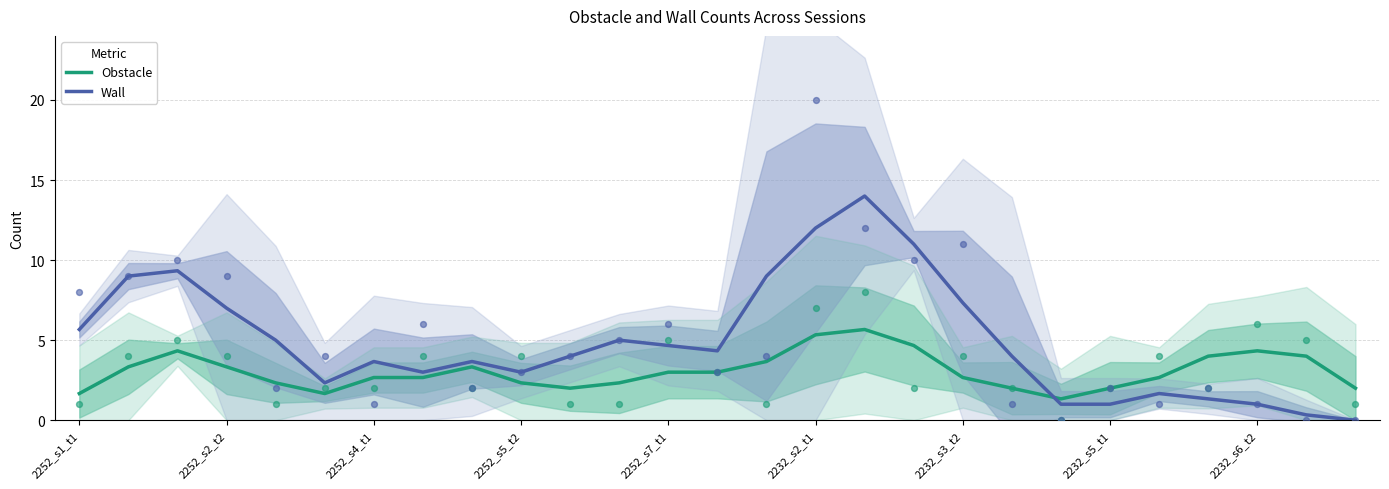

Is the value of Wall at 2252_s5_t2 greater than the value of Obstacle at 2232_s2_t1?

No